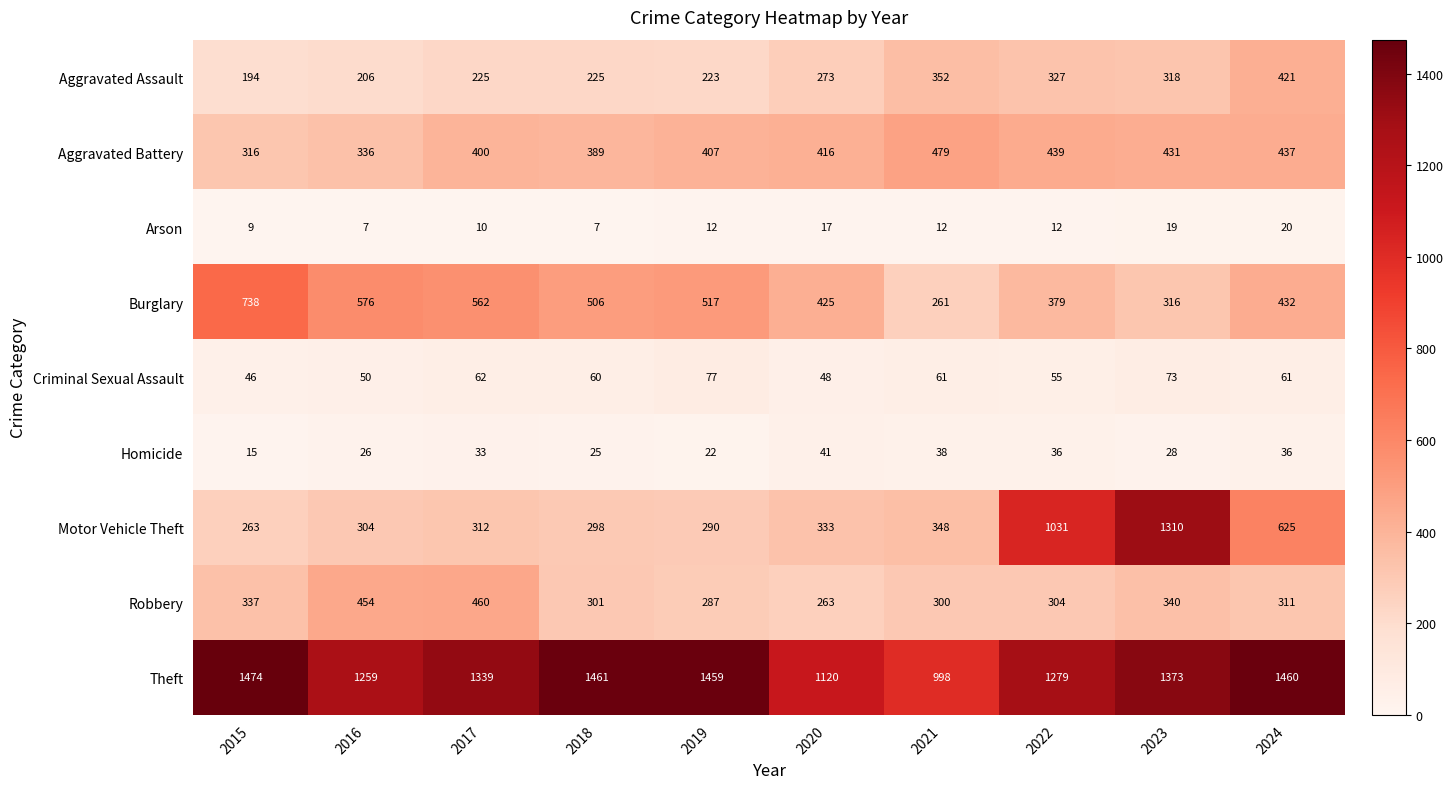

What is the sum of the Motor Vehicle Theft values at 2022 and 2021?

1379